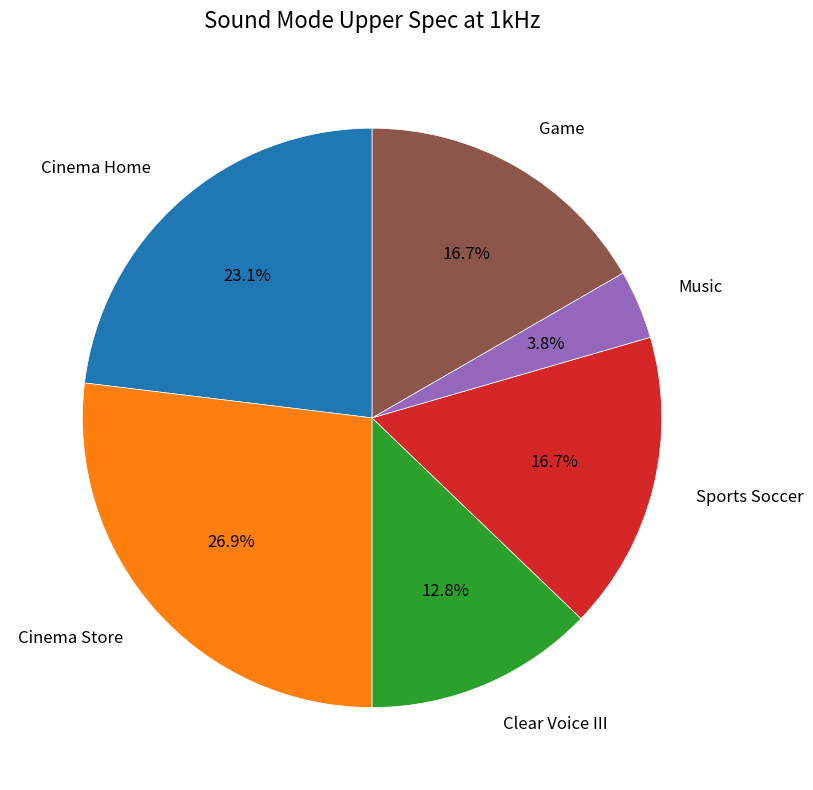

How many segments does this pie chart have?

6